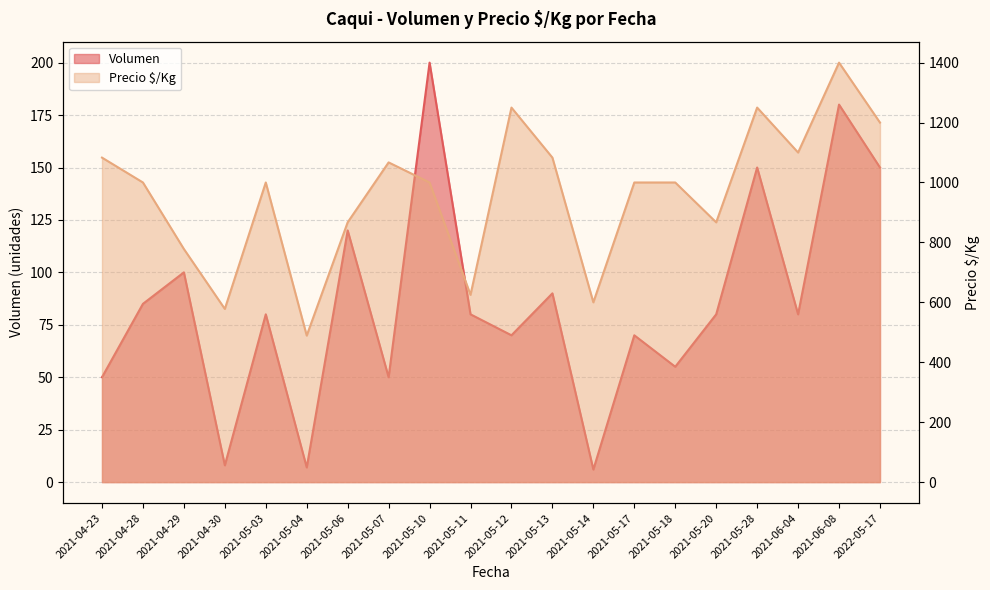

The value of Precio $/Kg at 2022-05-17 is 1200. True or false?

True